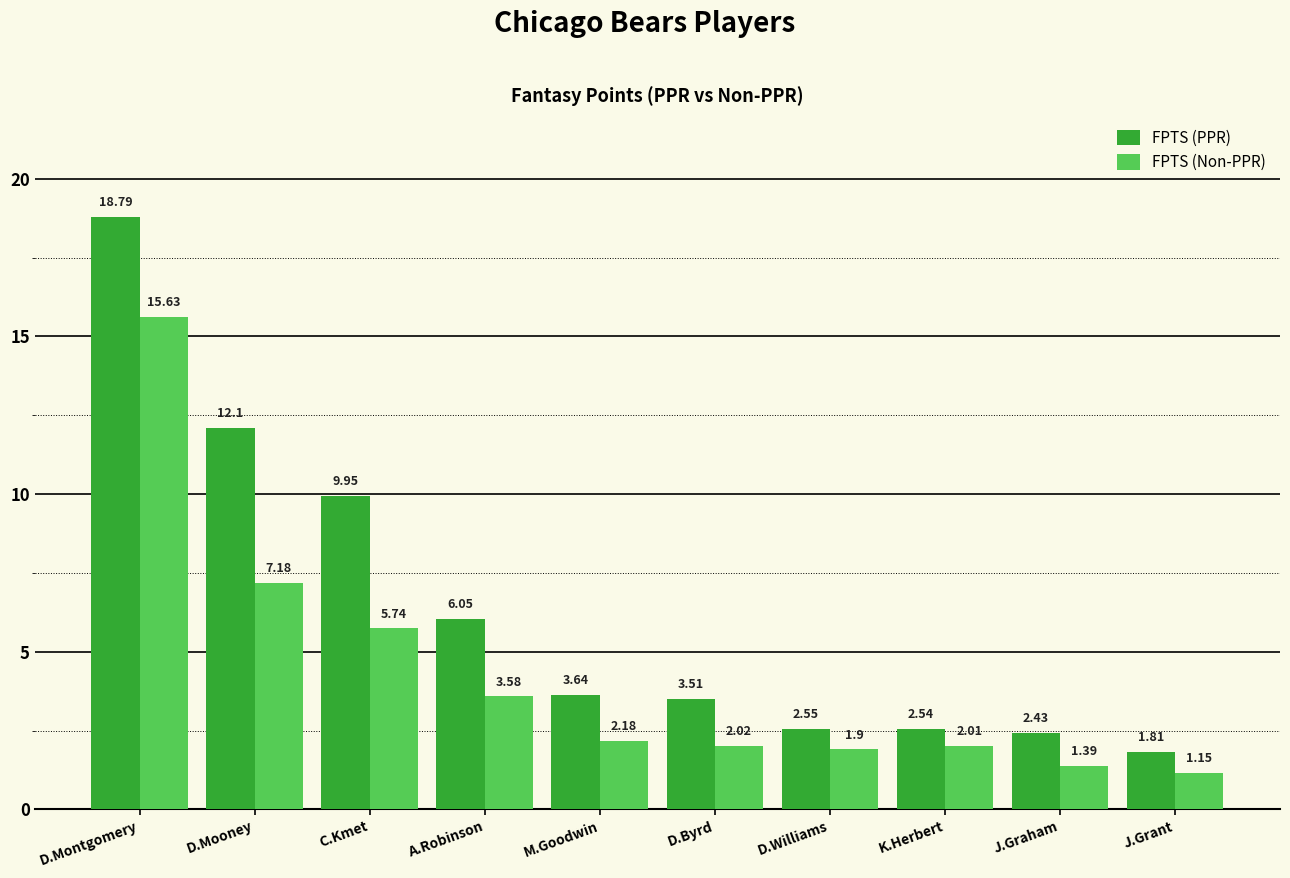

Rank the series at A.Robinson from lowest to highest value.

FPTS (Non-PPR), FPTS (PPR)